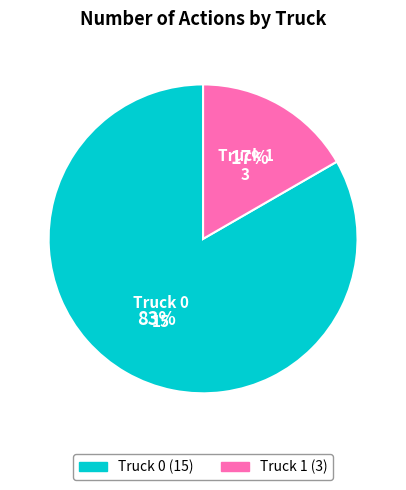

Which has a higher value, Truck 1 or Truck 0?

Truck 0